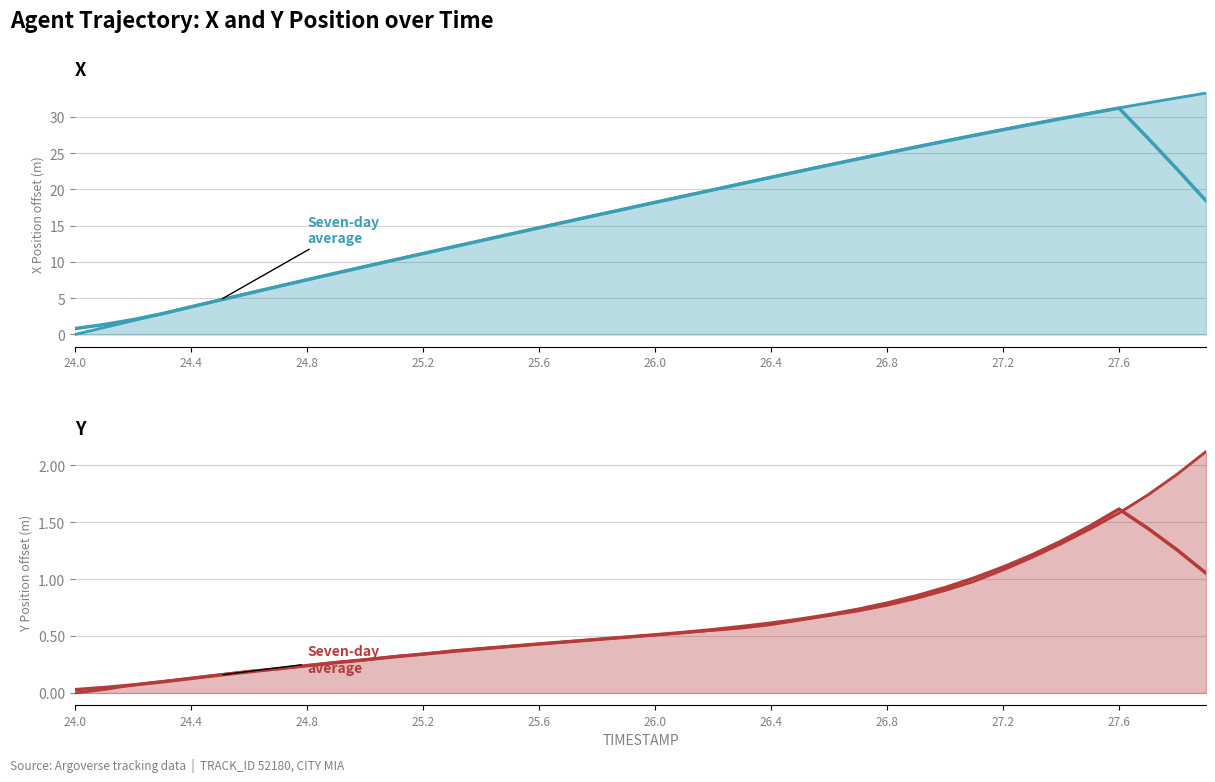

Rank the series by their maximum value, from highest to lowest.

Seven-day average (X), Seven-day average (Y)